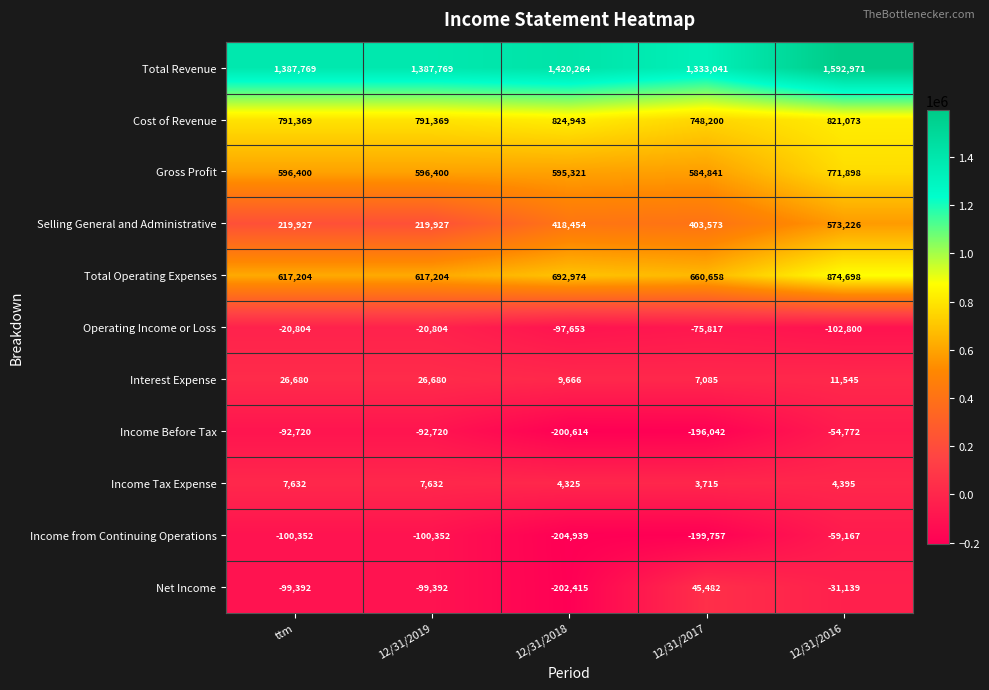

What is the maximum value shown in the chart?

1592971